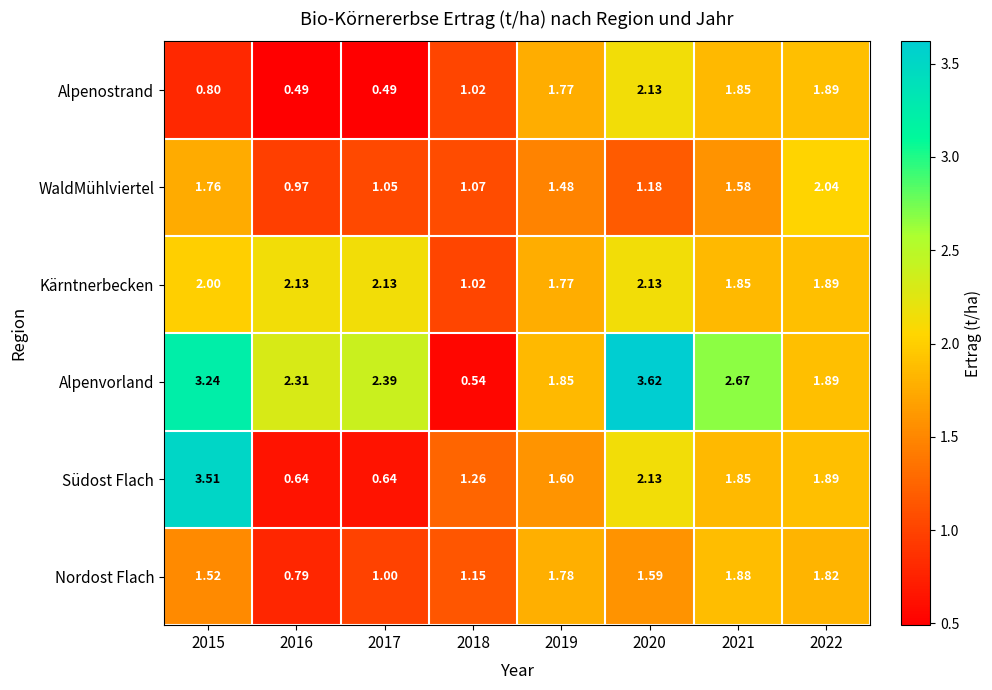

Which series has the largest total across all categories?

Alpenvorland